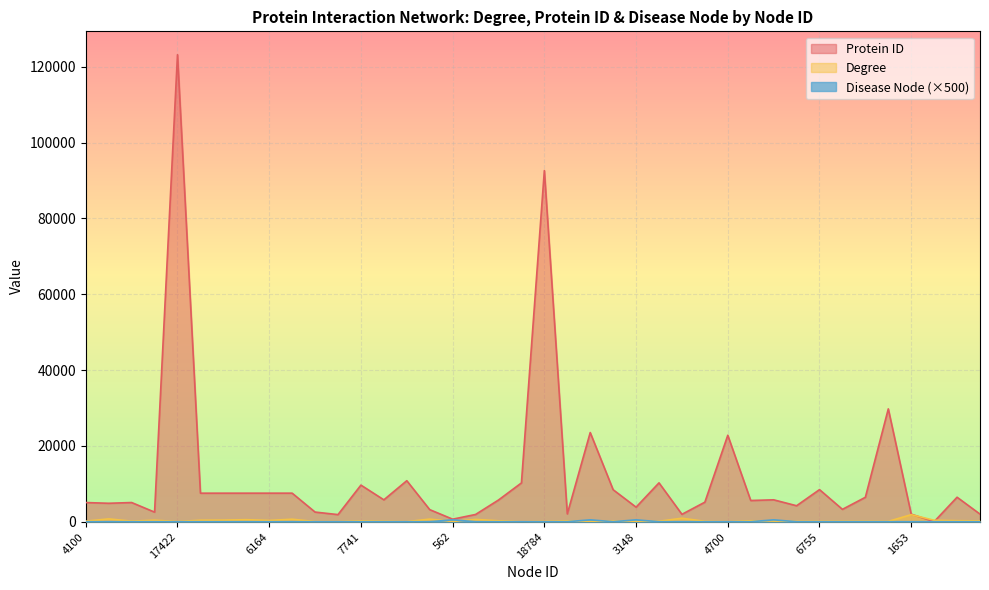

Reading right to left, transcribe all the data shown in this chart.

Degree: 225	277	389	1866	88	114	113	107	103	175	256	15	111	926	130	80	184	66	201	89	6	246	613	63	691	34	123	213	34	51	662	343	542	426	398	53	410	154	746	161
Protein ID: 2010	6464	25	1994	29763	6446	3265	8471	4217	5781	5599	22808	5159	1956	10253	3845	8440	23522	2064	92609	10235	5728	1915	673	3192	10818	5777	9657	1880	2549	7534	7533	7532	7531	7529	123169	2534	5062	4869	5058
Disease Node: 0	0	0	0	0	0	0	0	0	500	0	0	0	0	0	500	0	500	0	0	0	0	0	500	0	0	0	0	0	0	0	0	0	0	0	0	0	0	0	0